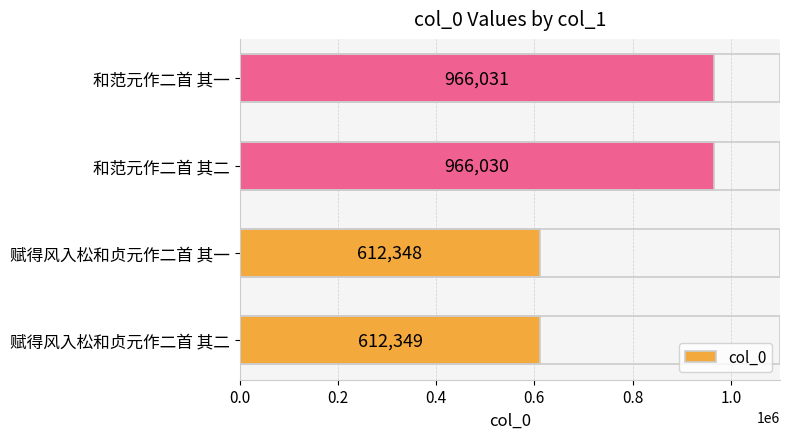

What is the average value?

789190